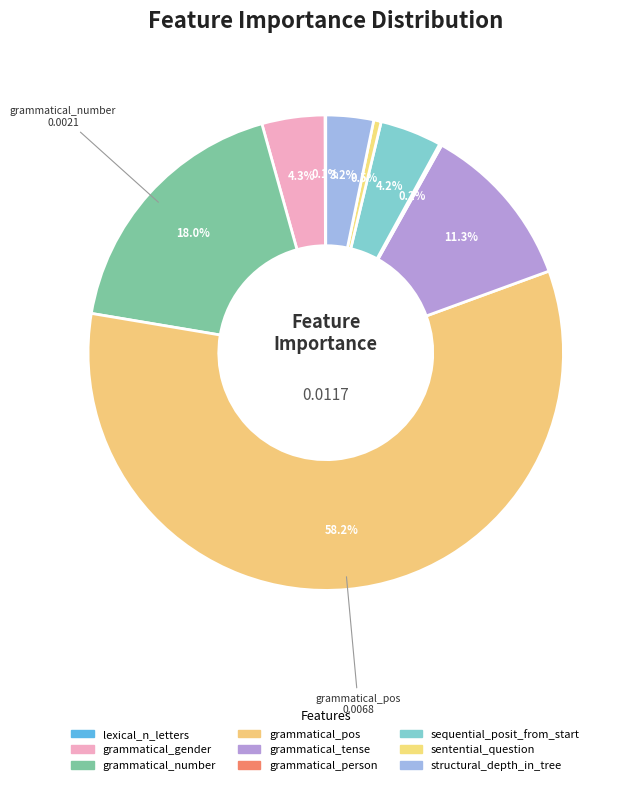

What is the largest slice in the pie chart?

grammatical_pos